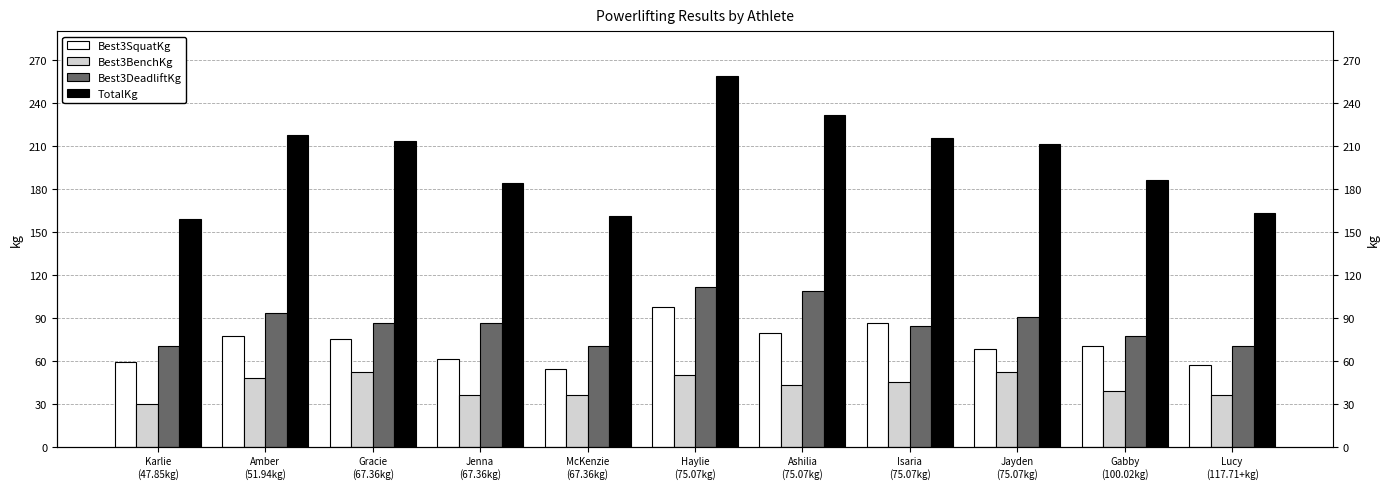

Is the value of Best3SquatKg at Ashilia
(75.07kg) greater than the value of Best3BenchKg at Gabby
(100.02kg)?

Yes